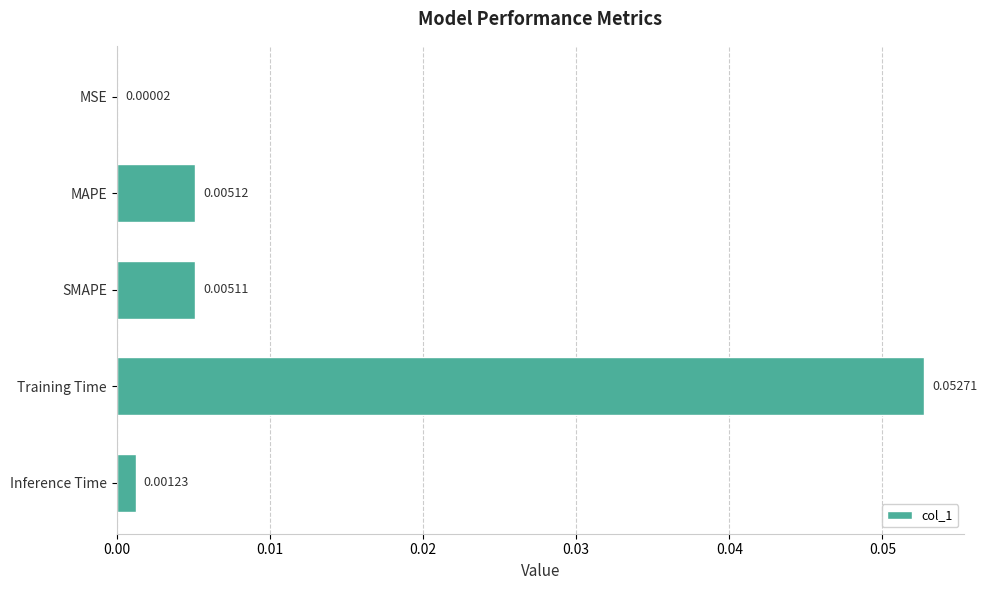

Which category has the highest value across all series?

Training Time